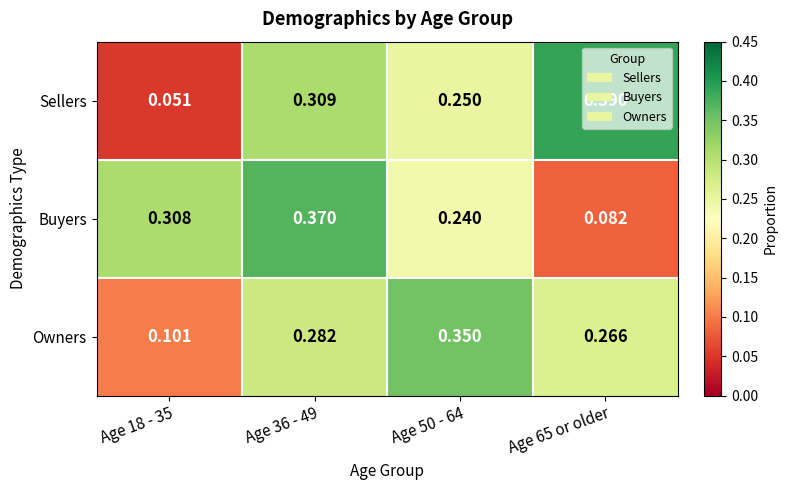

Which series has the widest spread of values?

Sellers